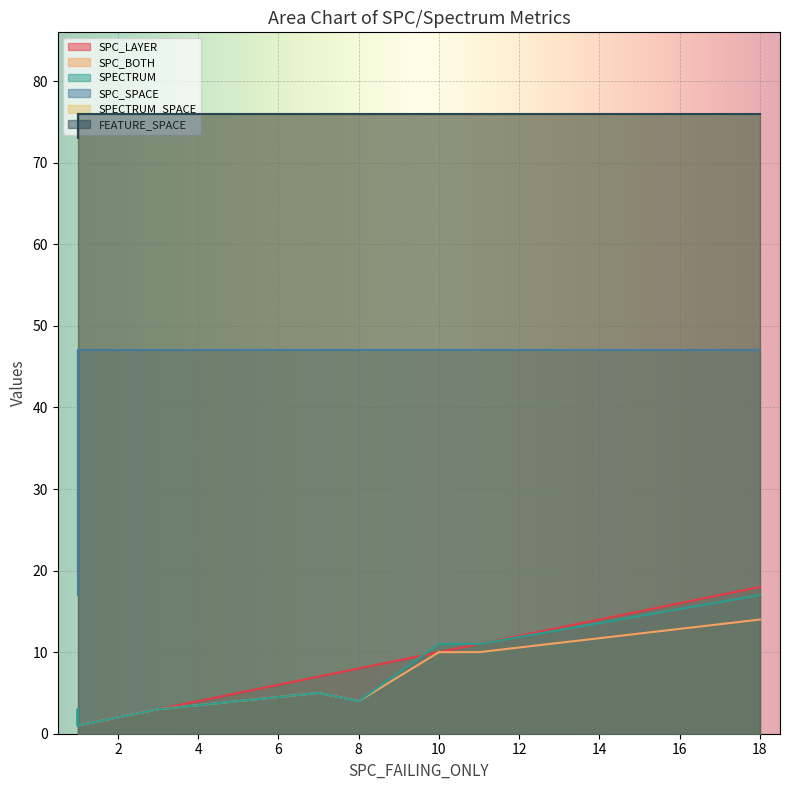

Reading left to right, what are all the values shown in this chart?

SPC_LAYER: 1	7	1	1	8	10	1	3	18	1	11
SPC_BOTH: 1	5	1	1	4	10	1	3	14	1	10
SPECTRUM: 1	5	3	1	4	11	3	3	17	1	11
SPC_SPACE: 47	47	20	47	47	47	17	47	47	47	47
SPECTRUM_SPACE: 76	76	76	76	76	76	73	76	76	76	76
FEATURE_SPACE: 76	76	76	76	76	76	73	76	76	76	76